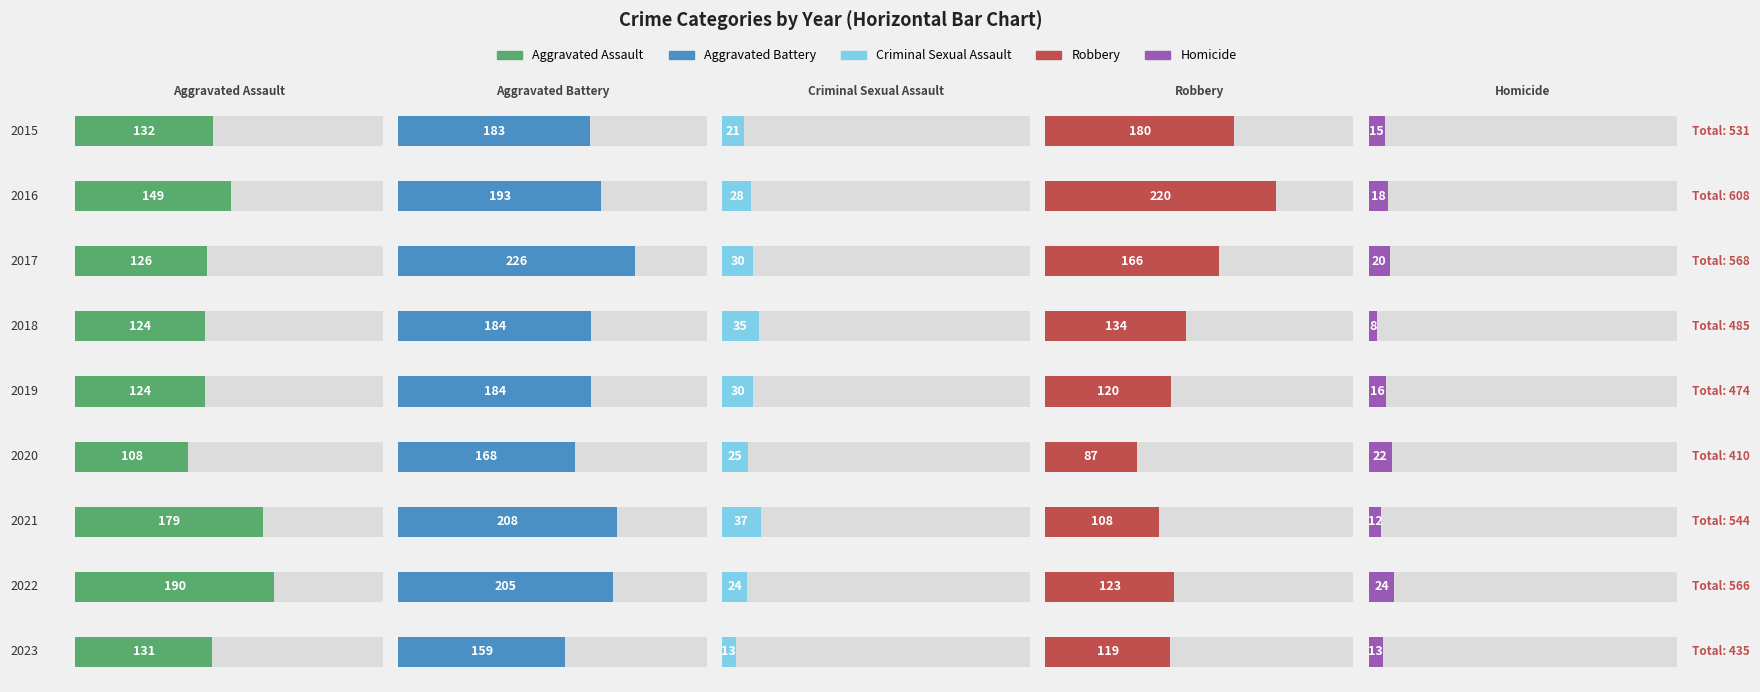

How many groups of bars are there?

9